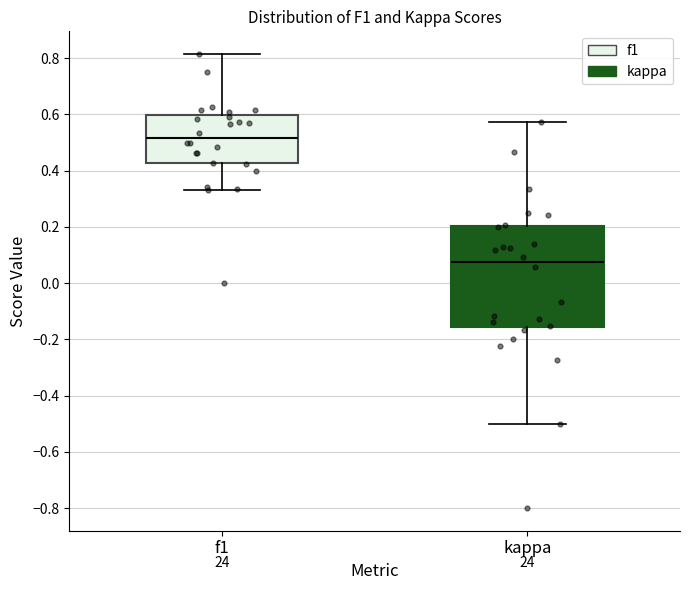

Which box's median line is the lowest?

kappa